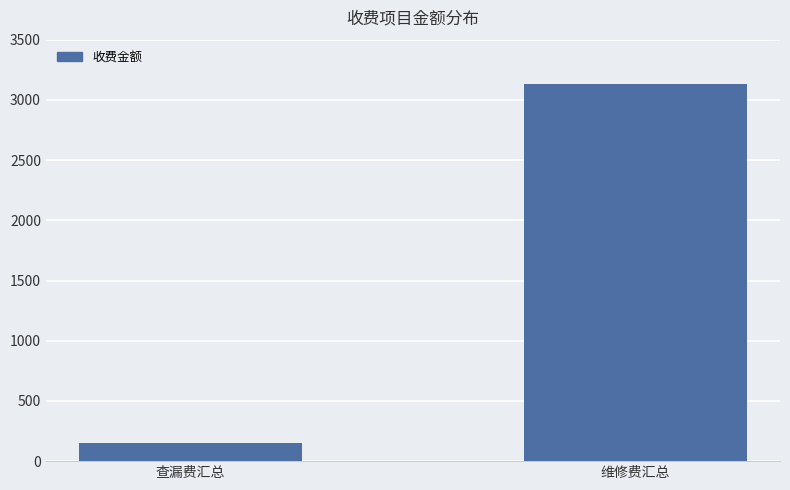

What is the change in value from 查漏费汇总 to 维修费汇总?

+2981.3